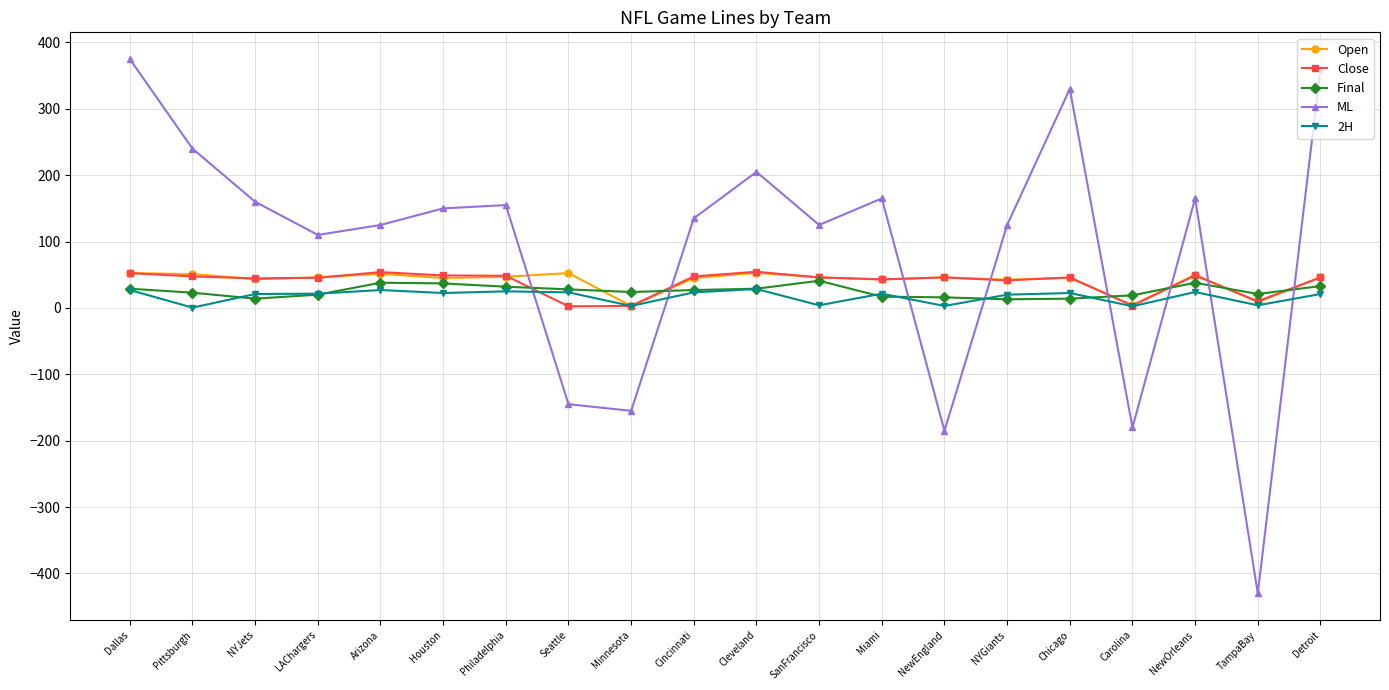

Is the value of 2H at Arizona greater than the value of Close at Arizona?

No